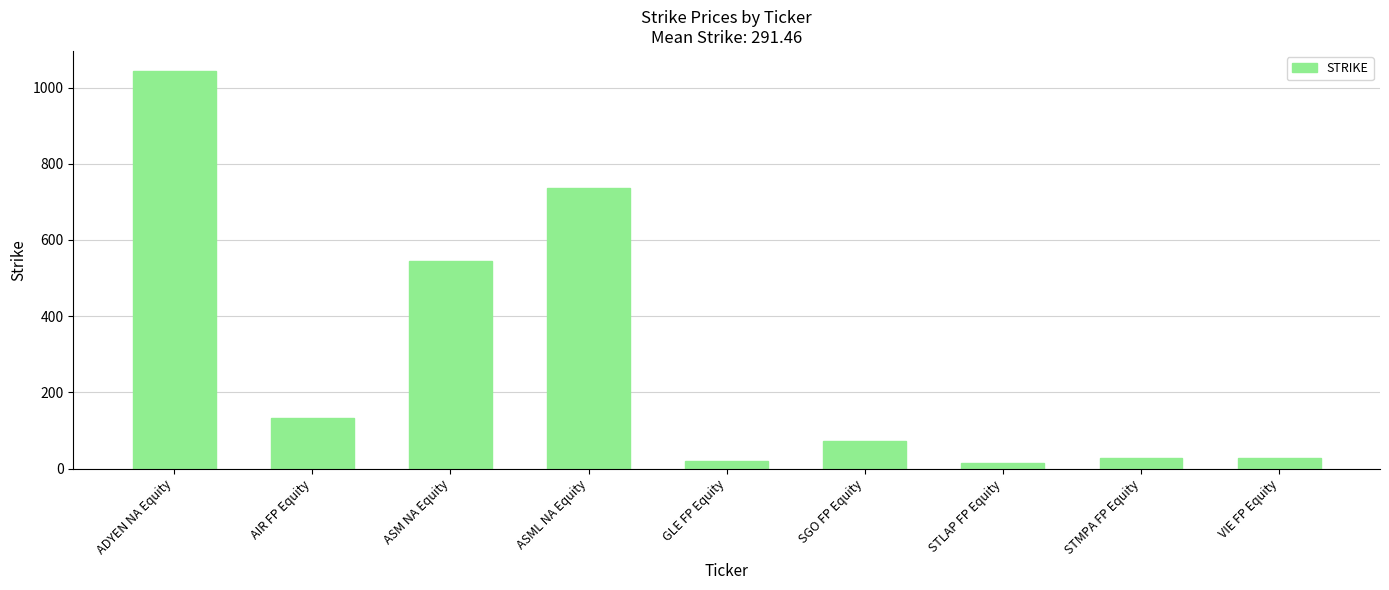

The value at SGO FP Equity is 38.0. True or false?

False